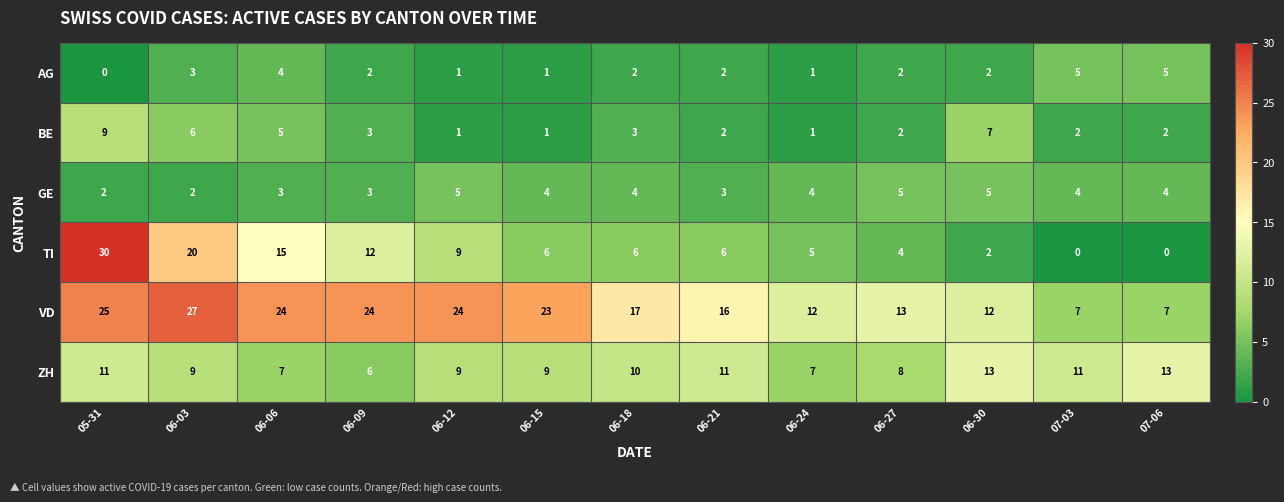

How many data points does each series have?

13